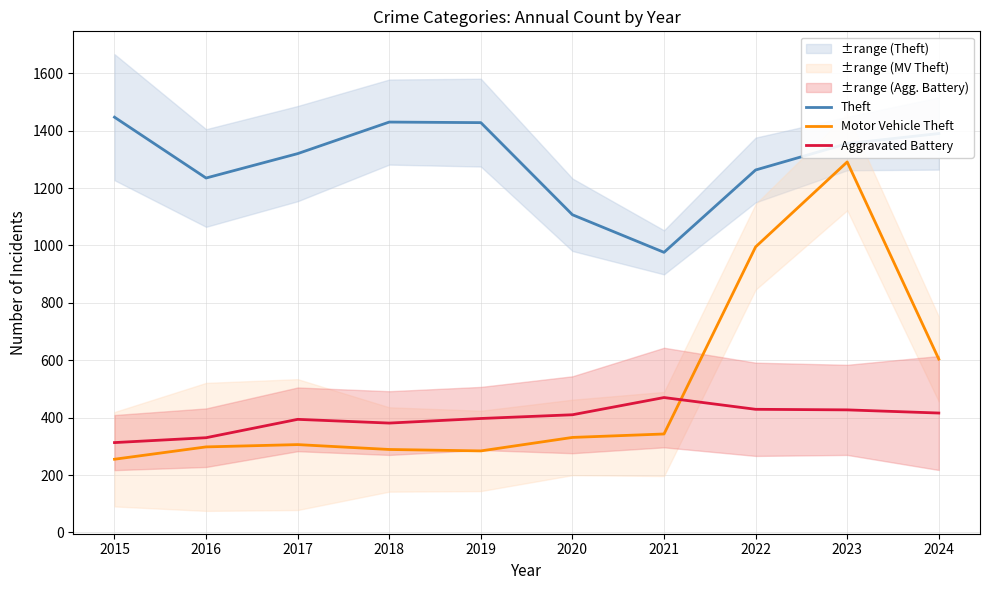

How many values in the Motor Vehicle Theft series are below 331?

5